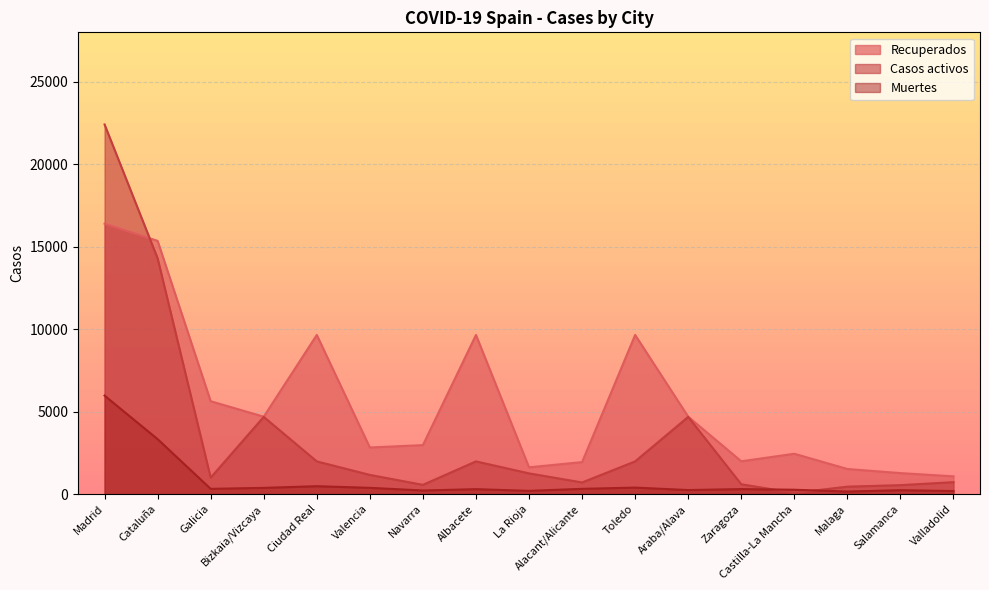

Where is the first local maximum for Muertes?

Ciudad Real